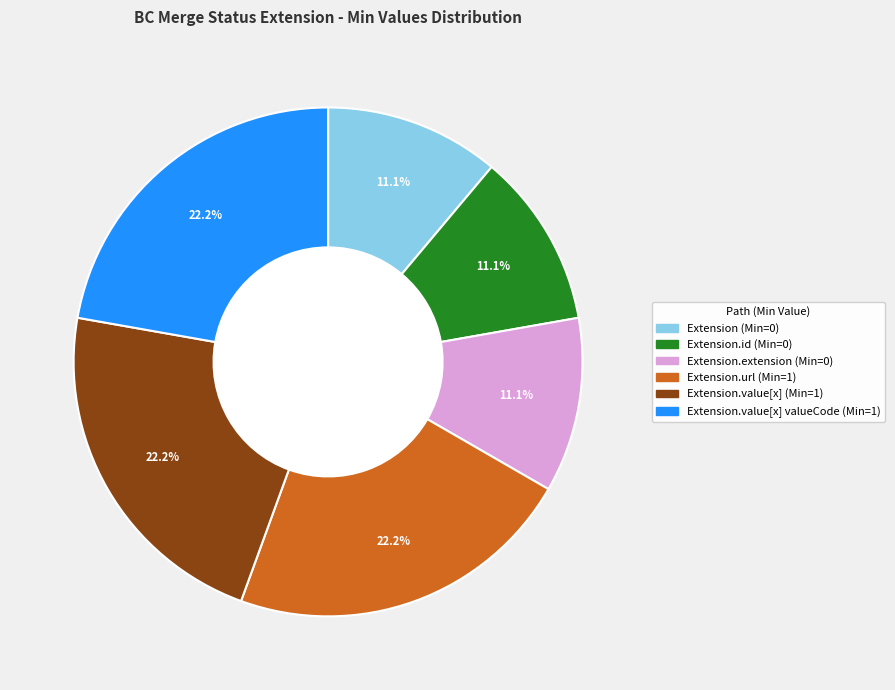

Does any single category account for the majority?

No